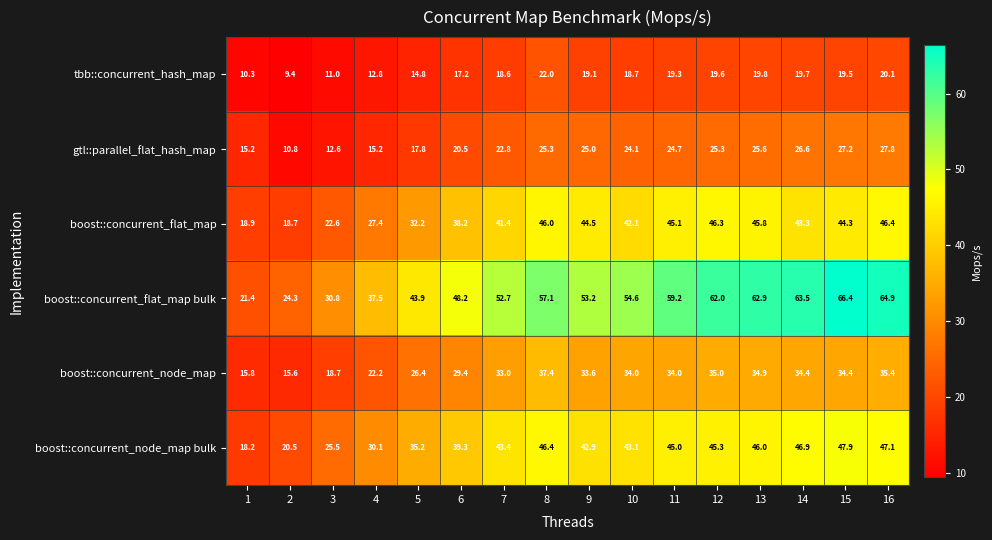

What is the spread (max minus min) of values at 11?

39.9